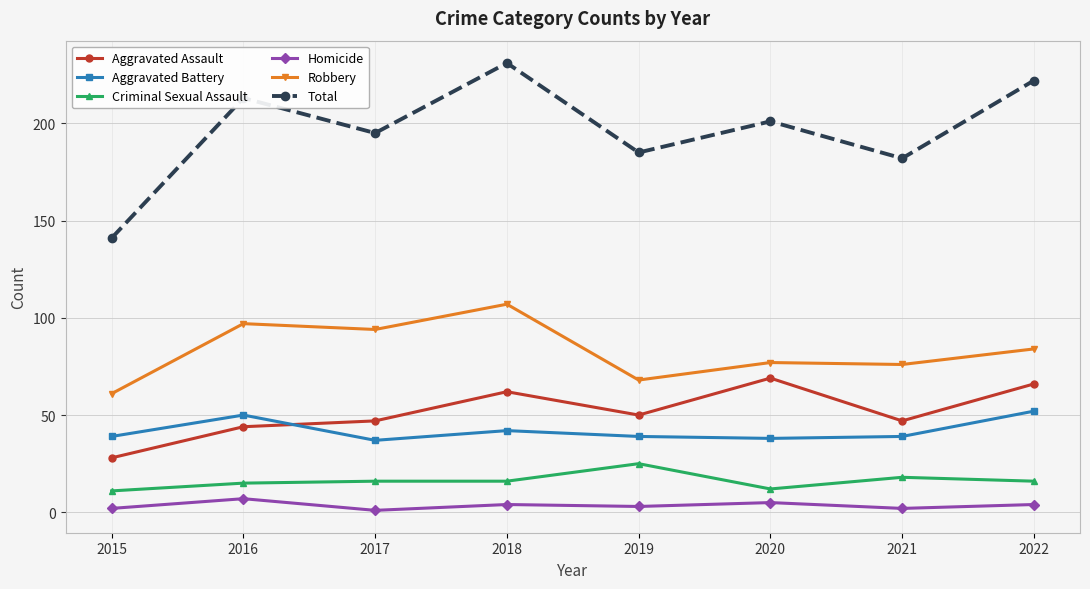

Rank the series by their maximum value, from lowest to highest.

Homicide, Criminal Sexual Assault, Aggravated Battery, Aggravated Assault, Robbery, Total